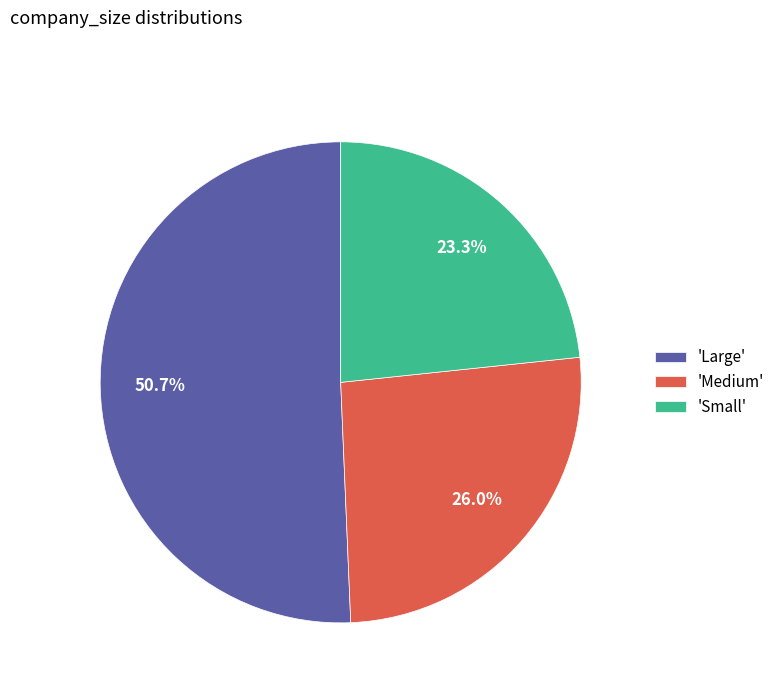

Count the number of slices in the pie.

3